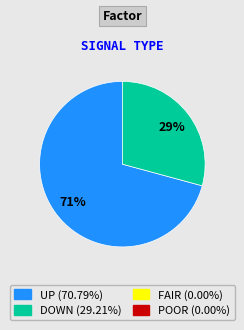

To the nearest percent, what is the difference between the largest and smallest slice percentages?

42%